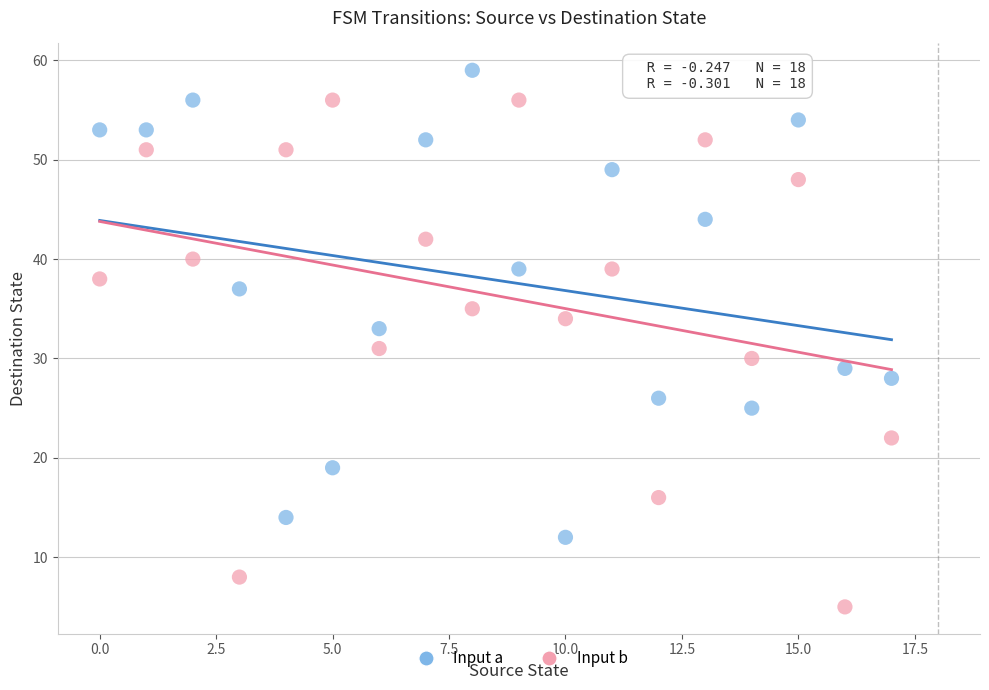

How many data points are displayed?

36